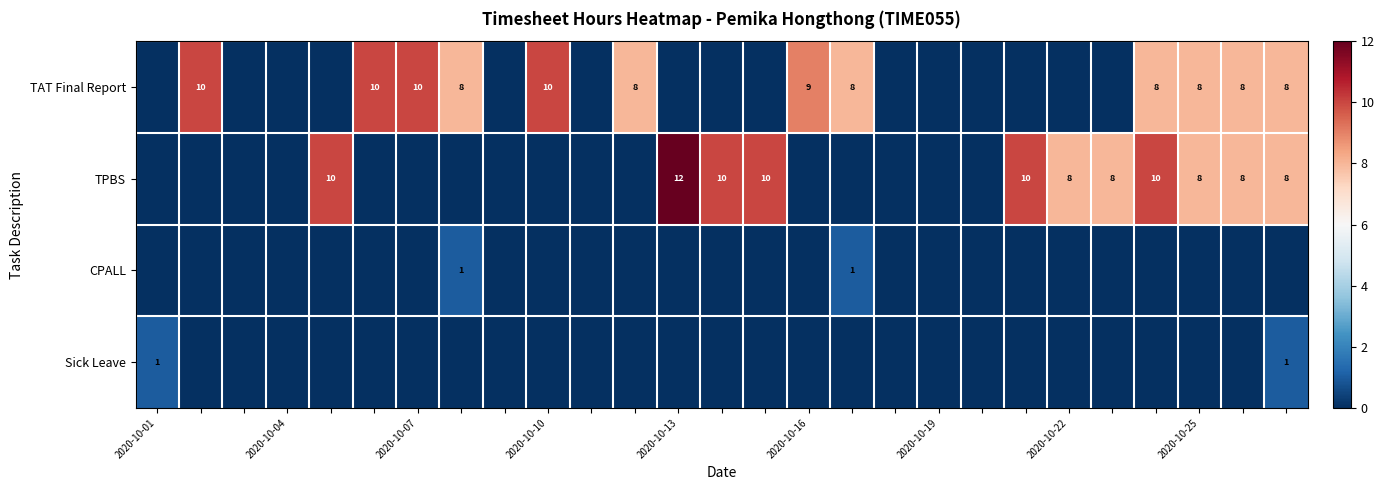

The value of TPBS at 2020-10-25 is 3. True or false?

False